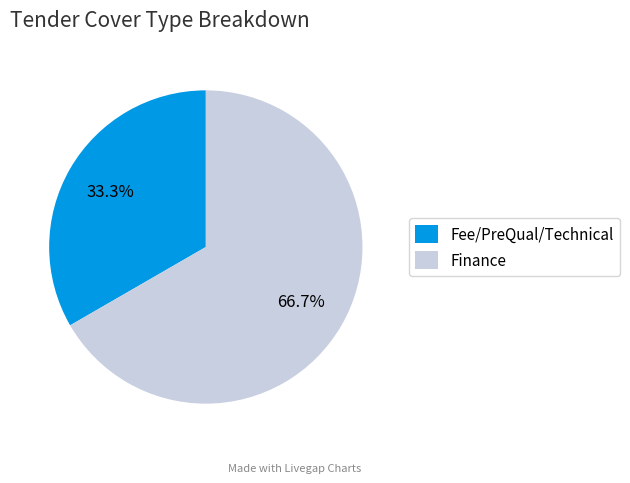

How many slices are in this pie chart?

2